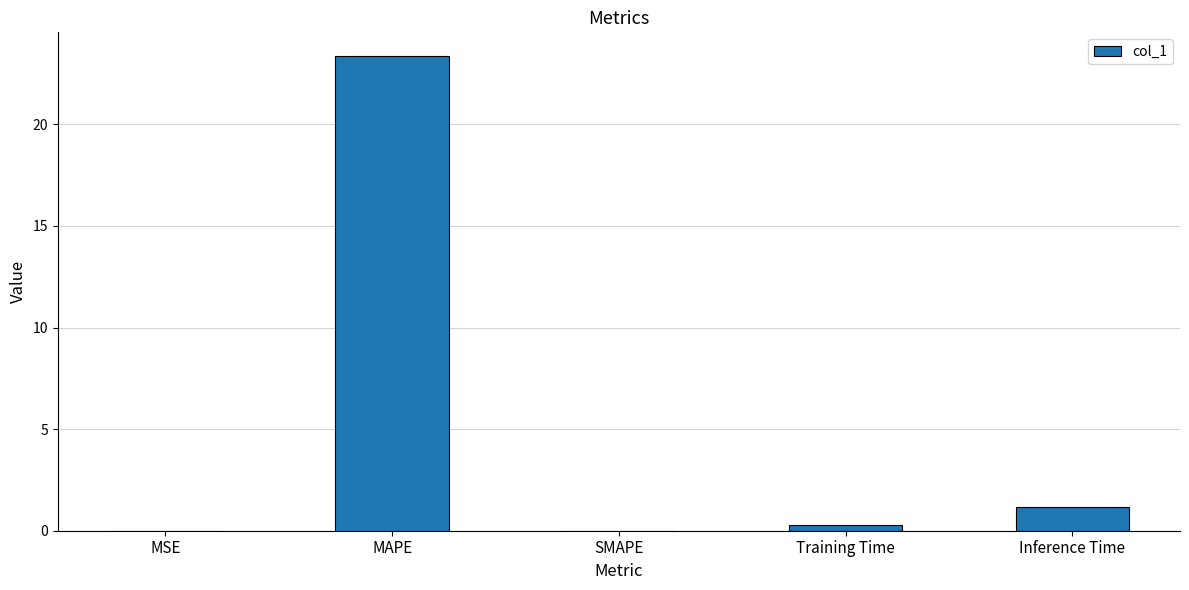

At which category does the chart reach its peak across all series?

MAPE